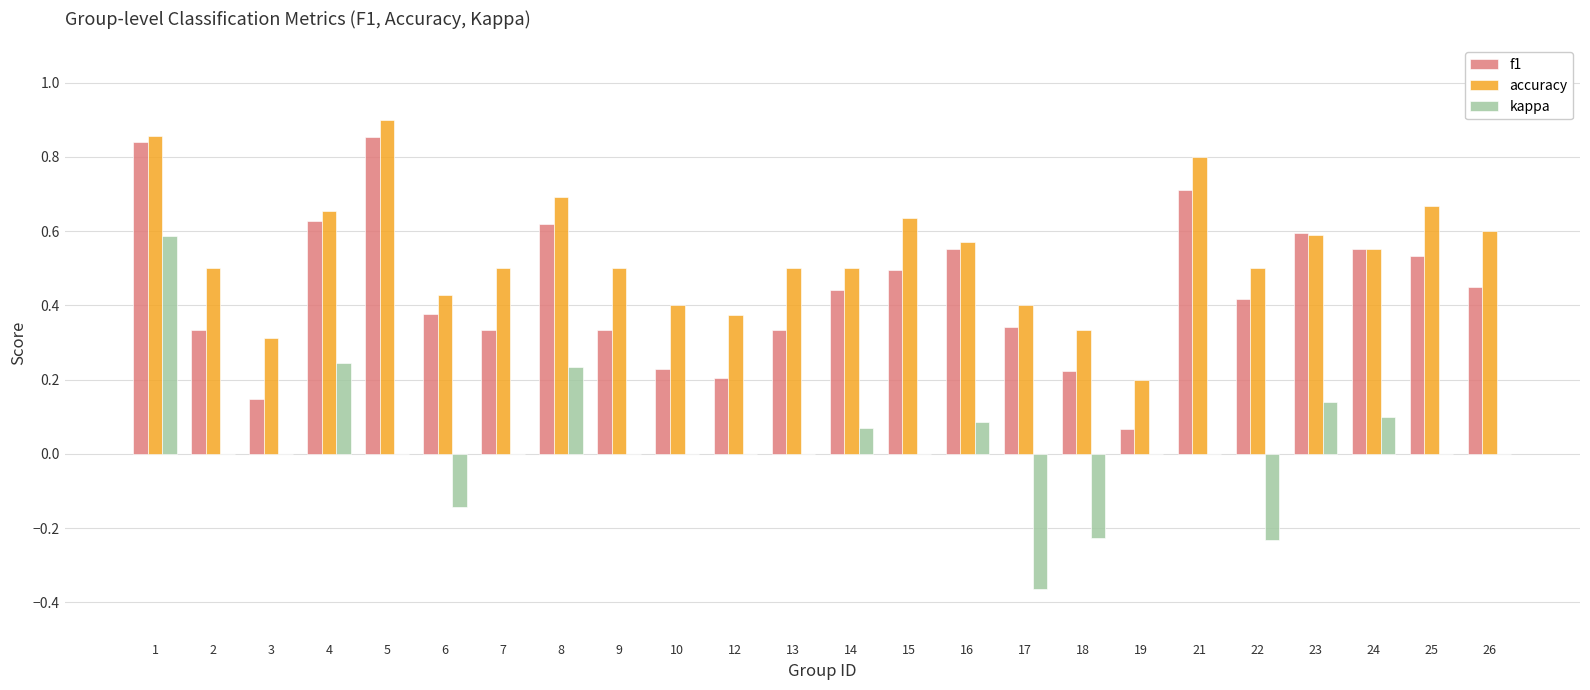

Which series has the largest range (max minus min)?

kappa